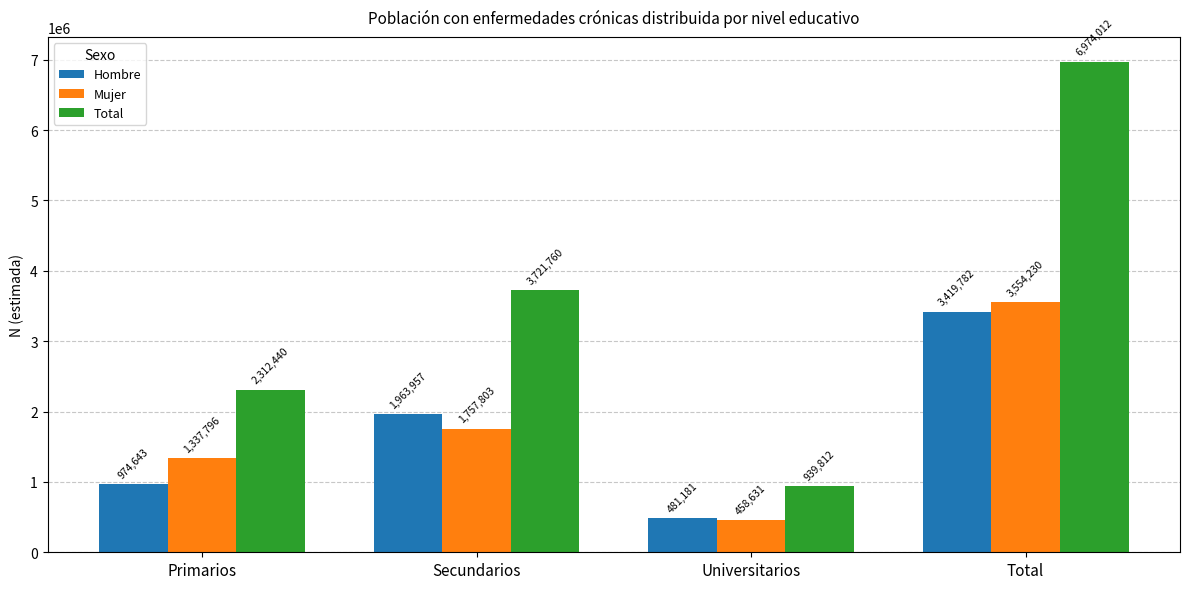

What is the label of the 4th bar from the right?

Primarios